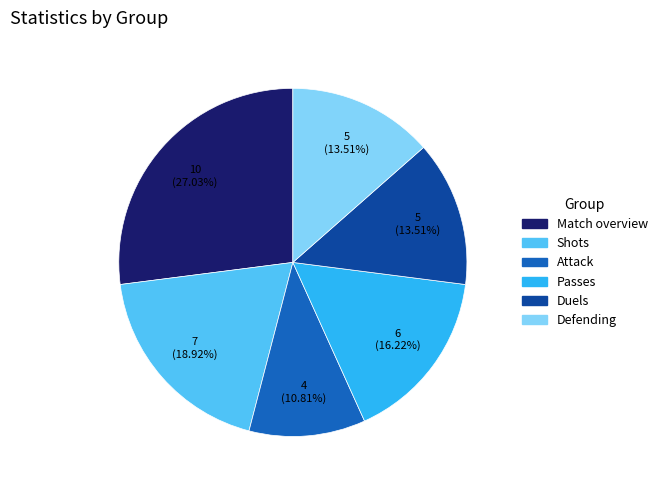

Do Attack and Passes together represent more than half of the pie?

No